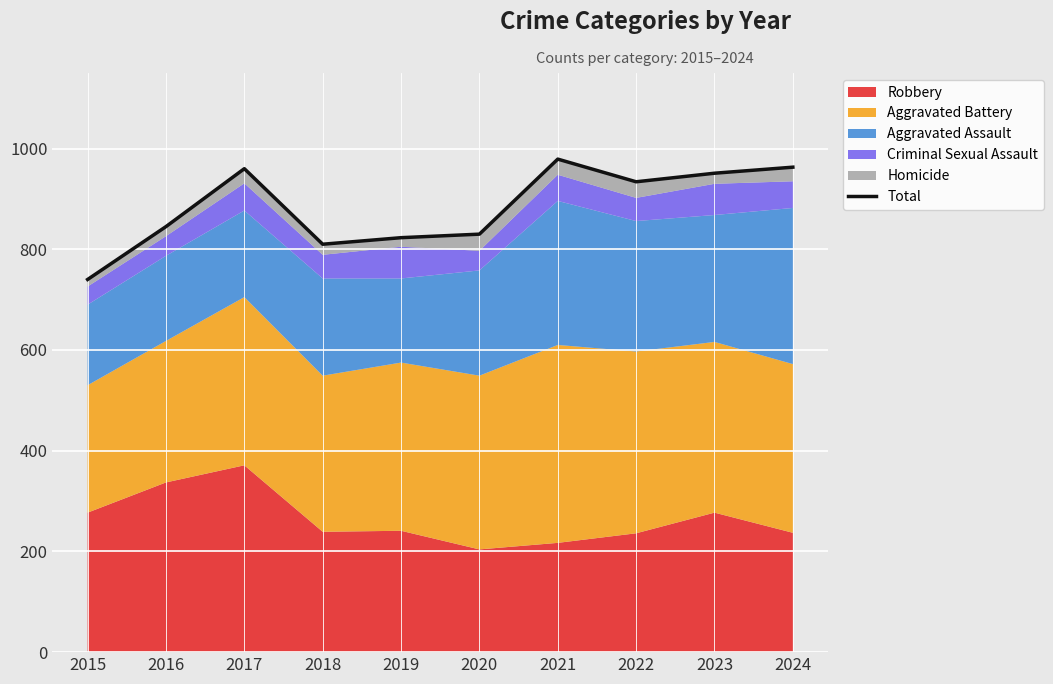

What is the greatest value displayed?

979